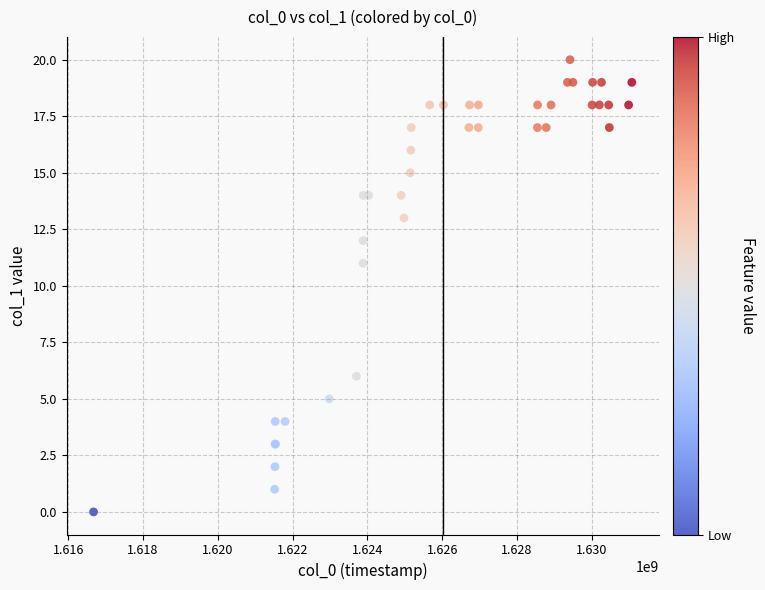

What Y value in the scatter plot is closest to 10?

11